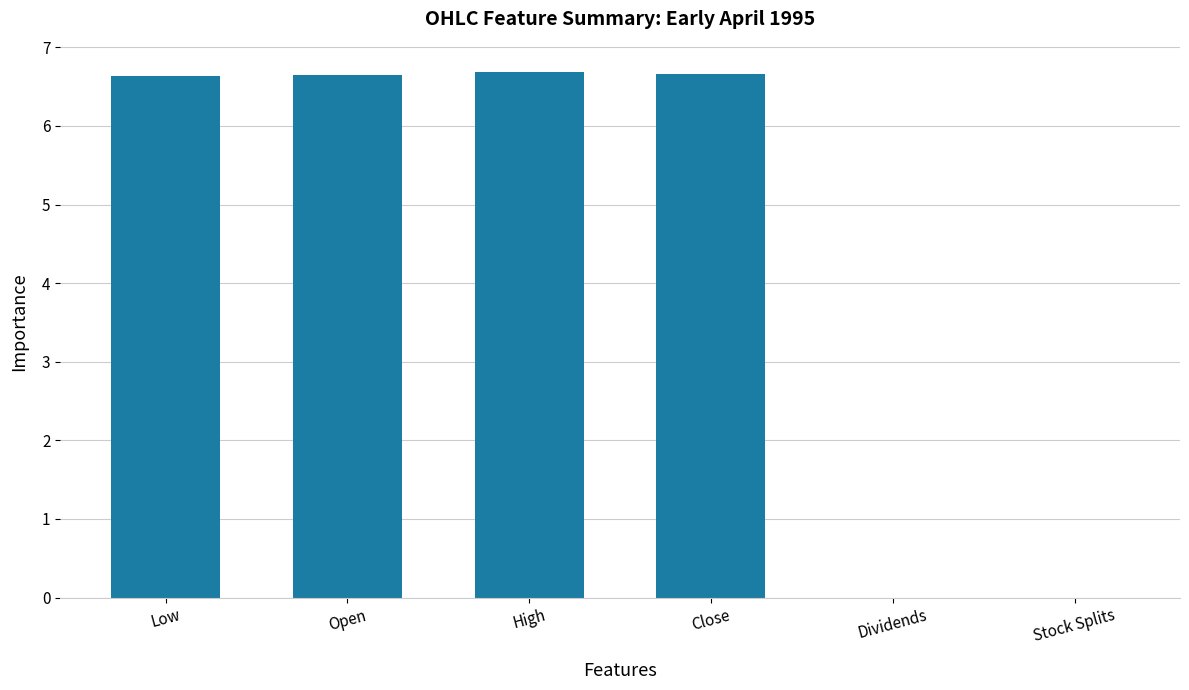

What value does the data have at Close?

6.7